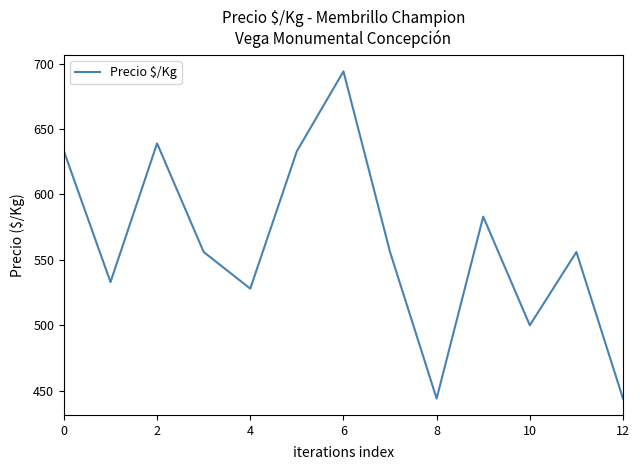

What is the difference between the second highest and second lowest values?

195